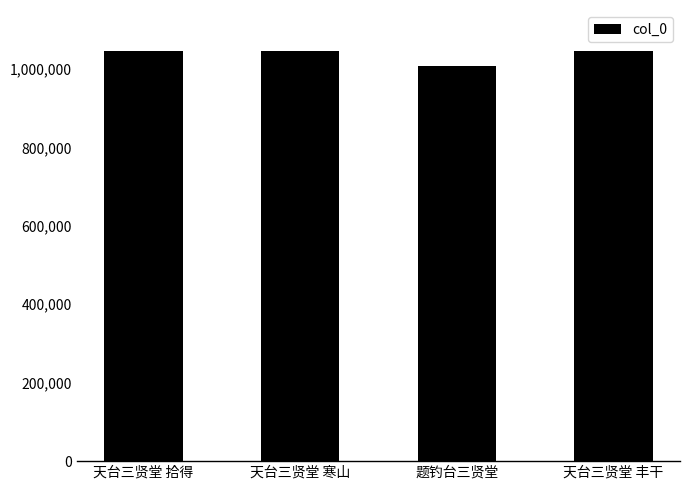

What is the maximum value shown in the chart?

1046382